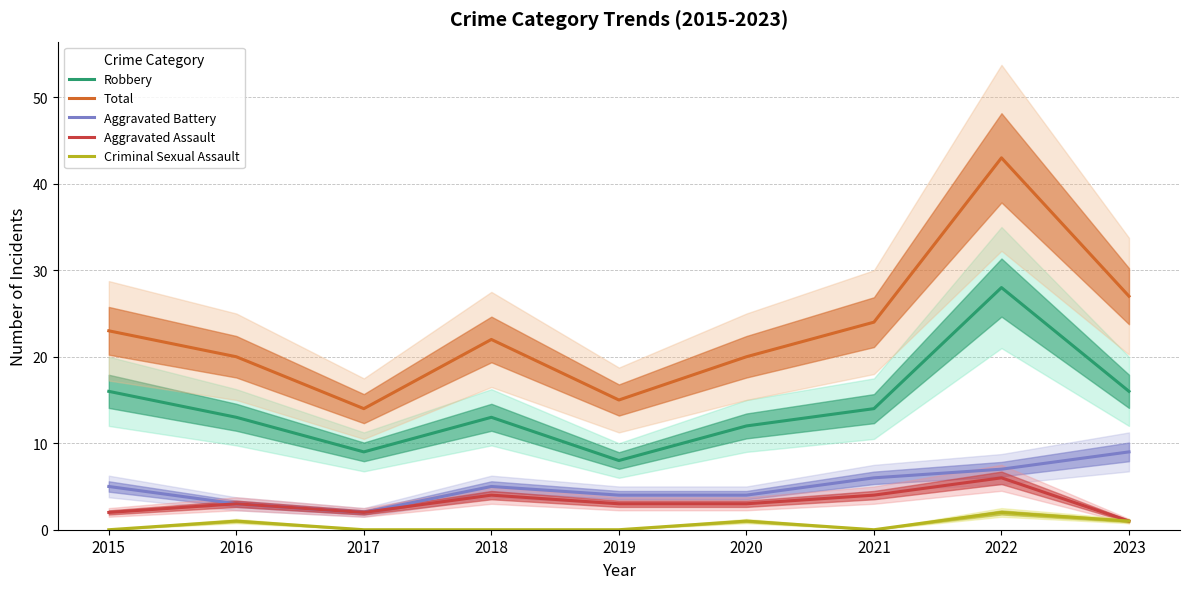

True or false: Robbery and Total intersect in this chart.

False